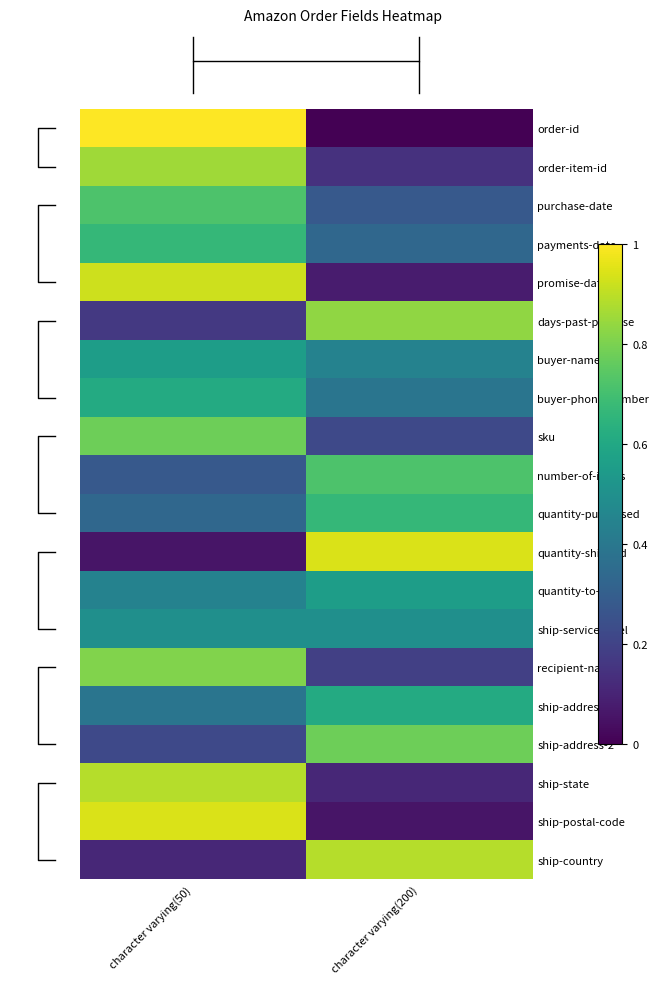

What is the average value of the ship-address-2 series?

0.5